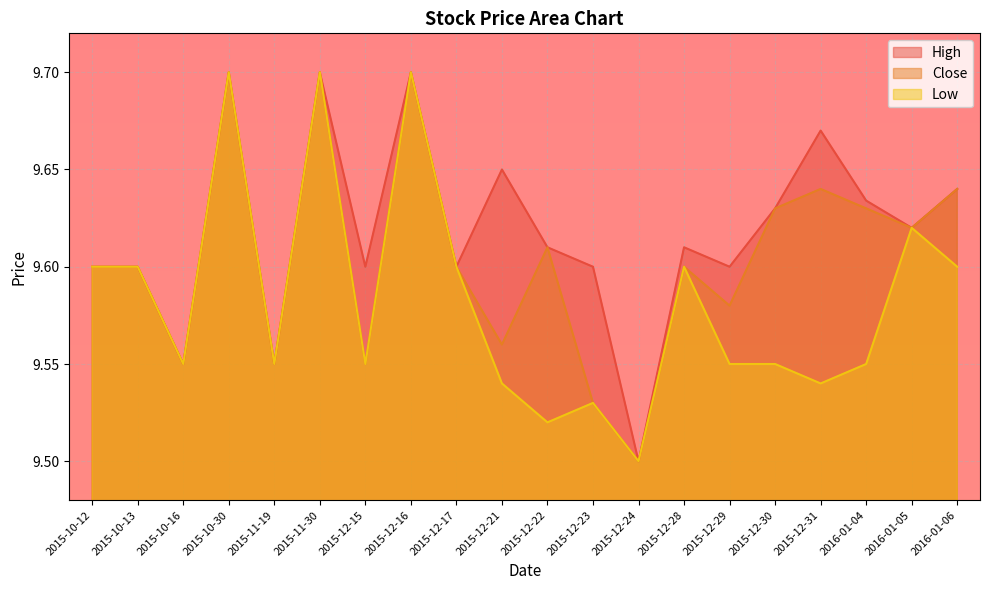

Which label corresponds to the largest value in the chart?

2015-10-30